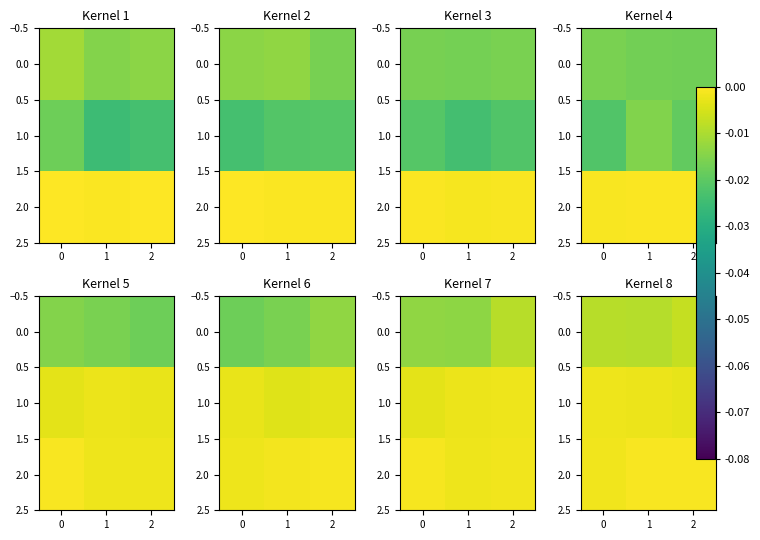

Which series has the largest total across all categories?

2.0